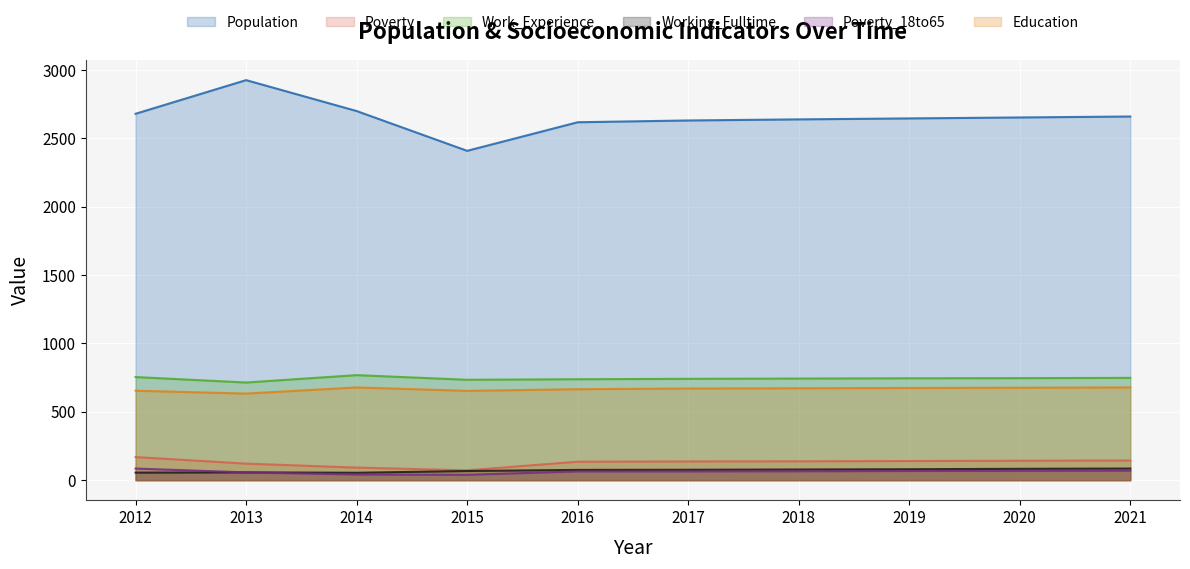

Which has a higher value, 2013 or 2015?

2013